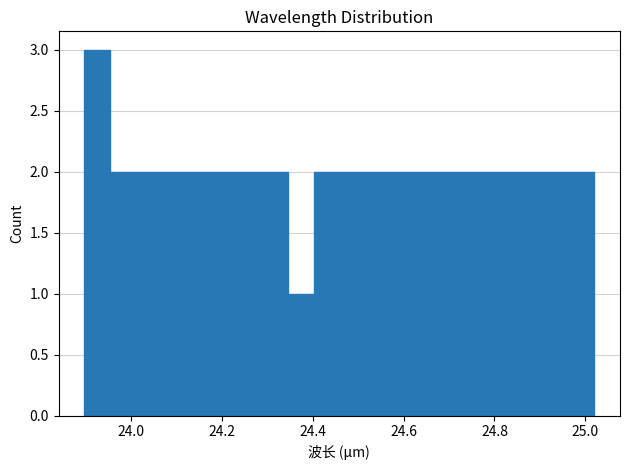

Read against the x-axis, roughly where is the centre of the tallest bar?

23.92